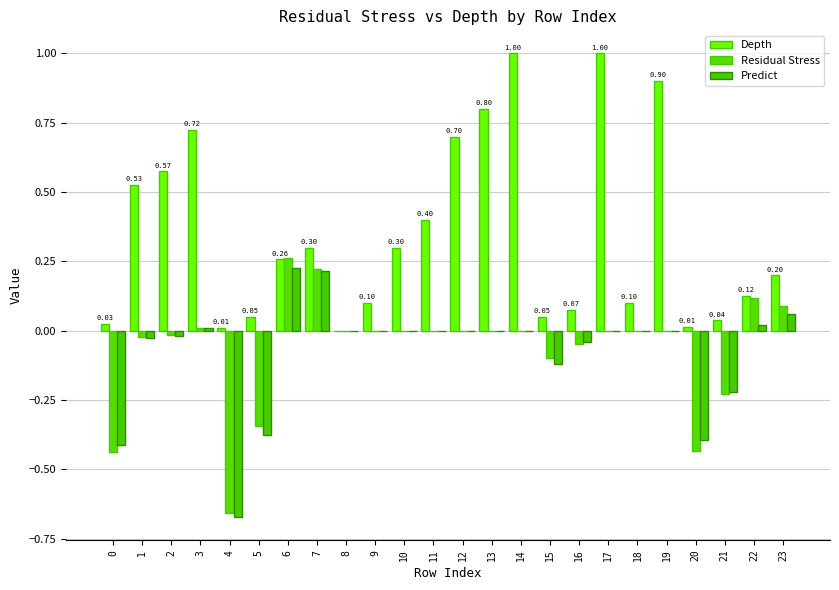

Count the number of data series in this chart.

3